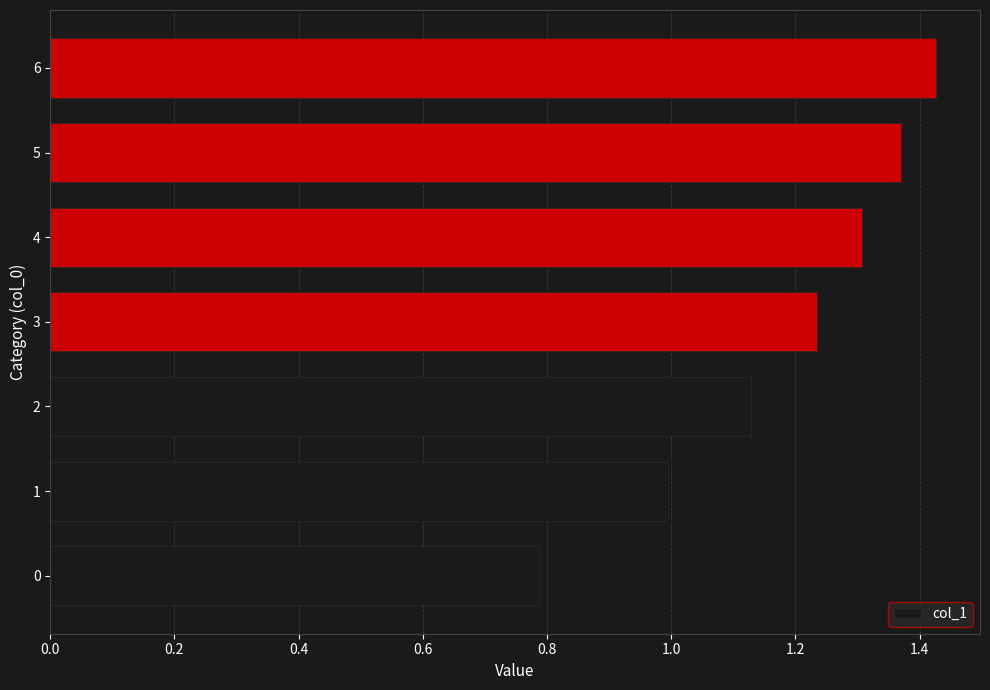

Which has a higher value, 6 or 3?

6